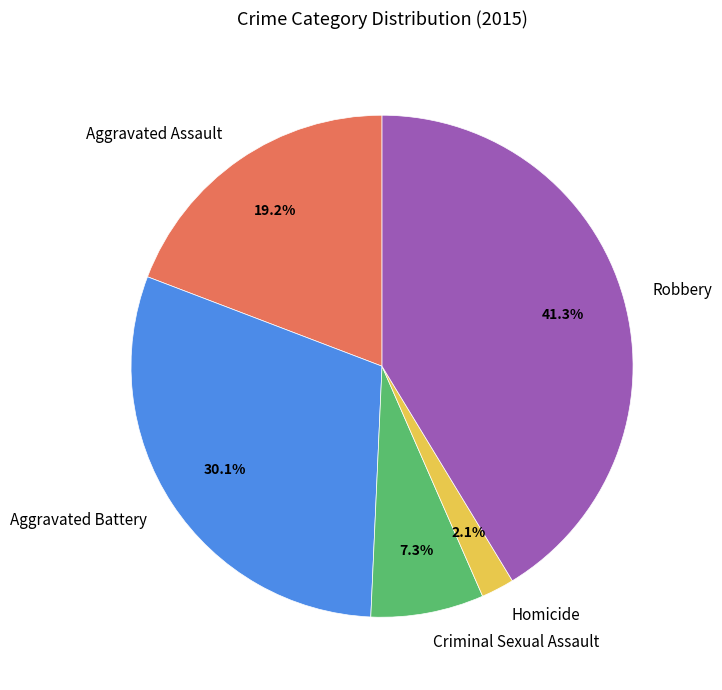

What percentage do Criminal Sexual Assault and Homicide together represent?

9.4%